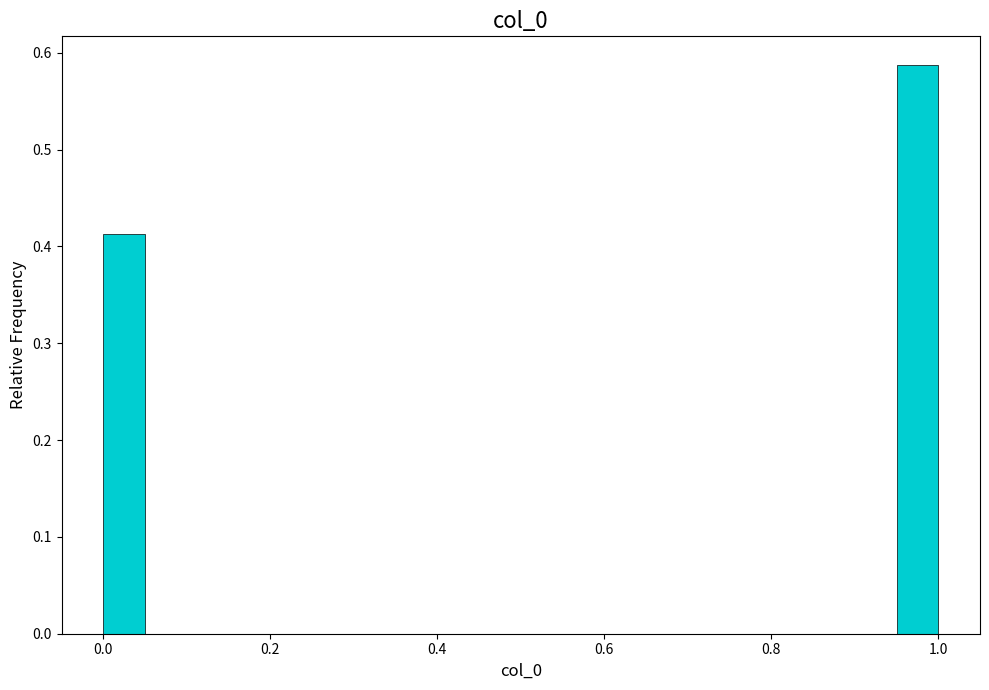

Around what value on the x-axis is the tallest bar? Give the approximate position of its centre, as read against the axis.

0.98